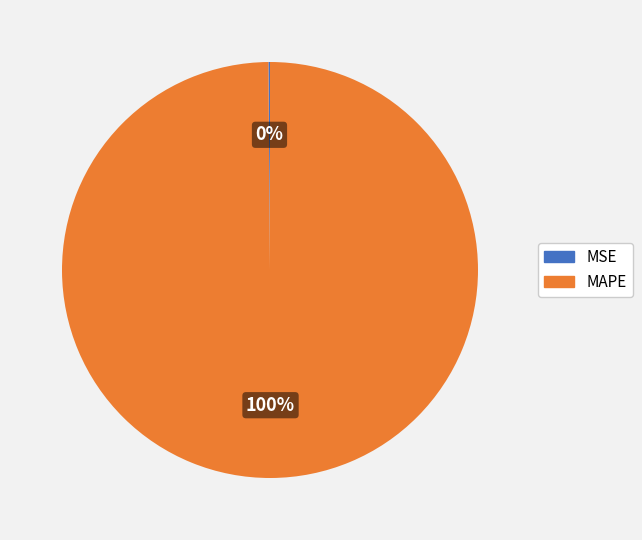

Which slice is the largest?

MAPE